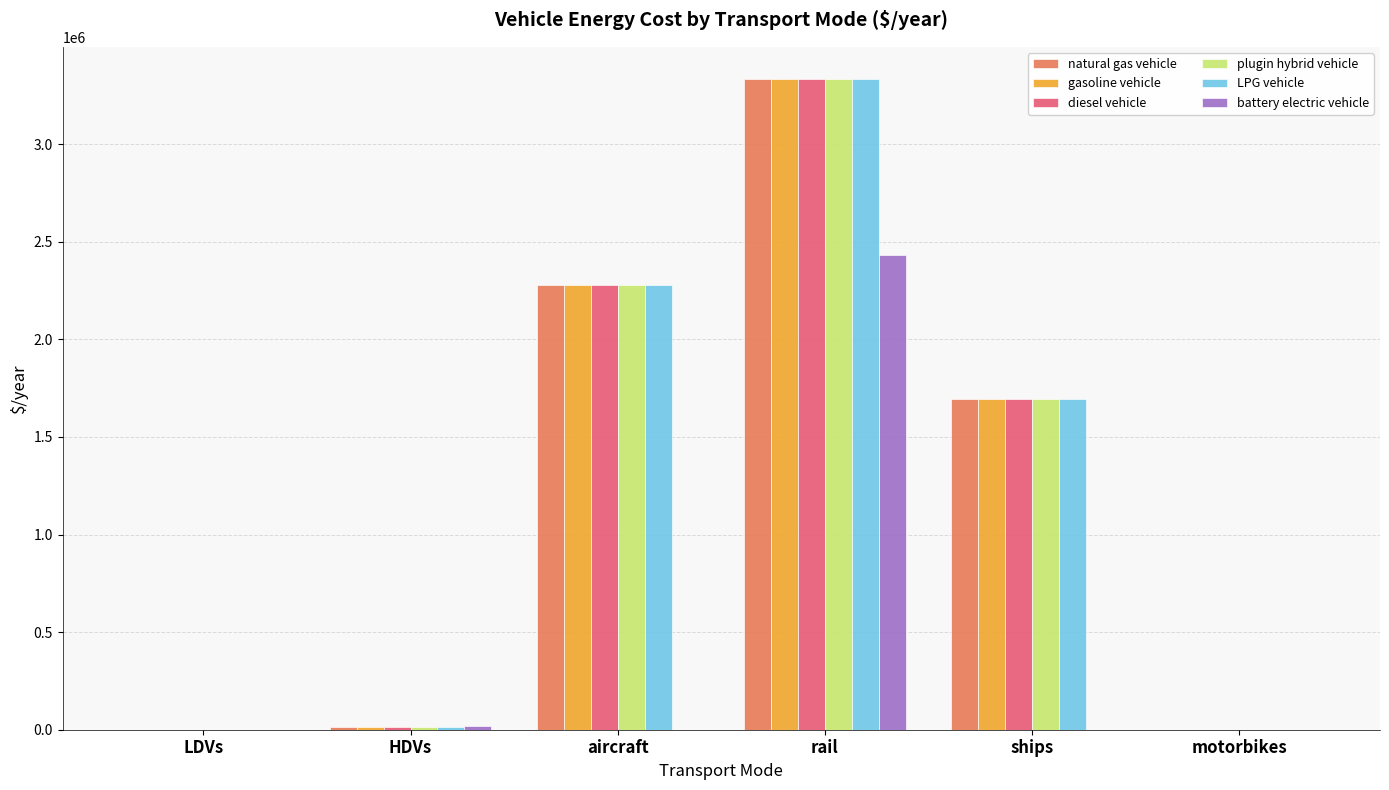

What is the approximate value of plugin hybrid vehicle at aircraft?

2279319.0